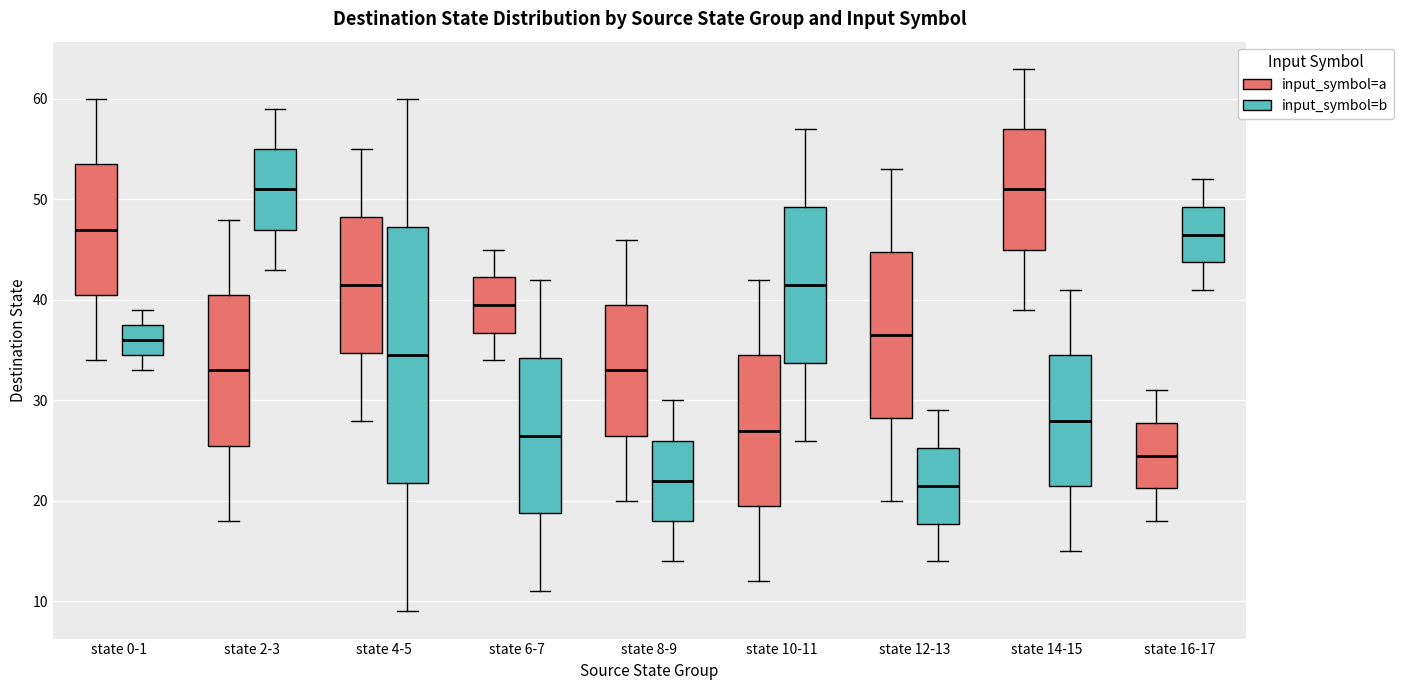

Reading left to right, transcribe this box plot: for each box, give where its median line is, the range the box spans, and where its two whiskers end, as read against the y-axis. The values are not printed on the chart, so give them approximately, as read against the axis.

state 0-1 (input_symbol=a): median 47, box 41 to 54, whiskers 34 to 60
state 0-1 (input_symbol=b): median 36, box 35 to 38, whiskers 33 to 39
state 2-3 (input_symbol=a): median 33, box 26 to 41, whiskers 18 to 48
state 2-3 (input_symbol=b): median 51, box 47 to 55, whiskers 43 to 59
state 4-5 (input_symbol=a): median 42, box 35 to 48, whiskers 28 to 55
state 4-5 (input_symbol=b): median 35, box 22 to 47, whiskers 9 to 60
state 6-7 (input_symbol=a): median 40, box 37 to 42, whiskers 34 to 45
state 6-7 (input_symbol=b): median 27, box 19 to 34, whiskers 11 to 42
state 8-9 (input_symbol=a): median 33, box 27 to 40, whiskers 20 to 46
state 8-9 (input_symbol=b): median 22, box 18 to 26, whiskers 14 to 30
state 10-11 (input_symbol=a): median 27, box 20 to 35, whiskers 12 to 42
state 10-11 (input_symbol=b): median 42, box 34 to 49, whiskers 26 to 57
state 12-13 (input_symbol=a): median 37, box 28 to 45, whiskers 20 to 53
state 12-13 (input_symbol=b): median 22, box 18 to 25, whiskers 14 to 29
state 14-15 (input_symbol=a): median 51, box 45 to 57, whiskers 39 to 63
state 14-15 (input_symbol=b): median 28, box 22 to 35, whiskers 15 to 41
state 16-17 (input_symbol=a): median 25, box 21 to 28, whiskers 18 to 31
state 16-17 (input_symbol=b): median 47, box 44 to 49, whiskers 41 to 52